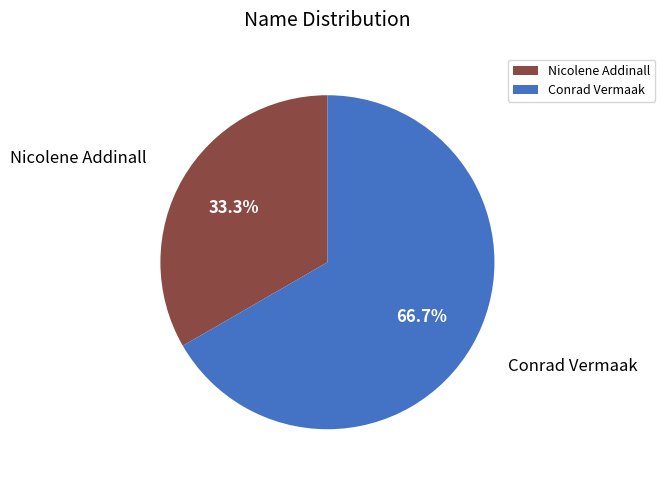

Is the sum of Conrad Vermaak and Nicolene Addinall greater than half?

Yes